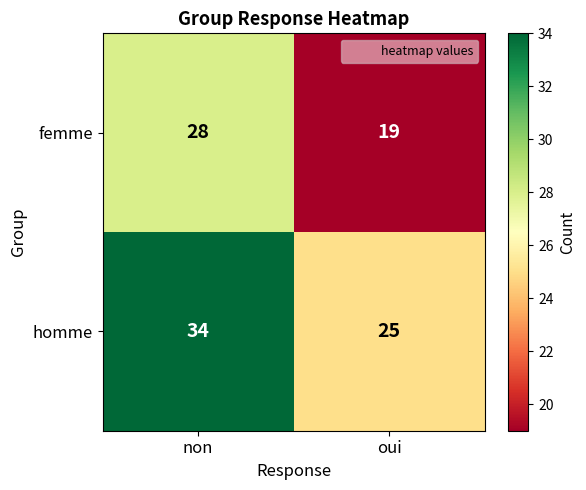

At which category is the sum across all series the highest?

non